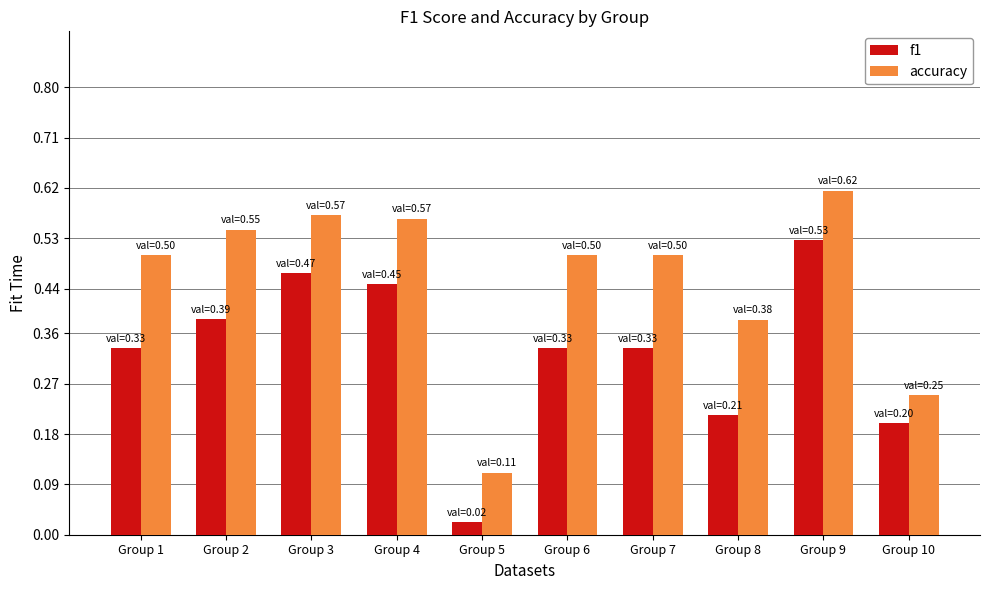

Which series has the largest range (max minus min)?

f1